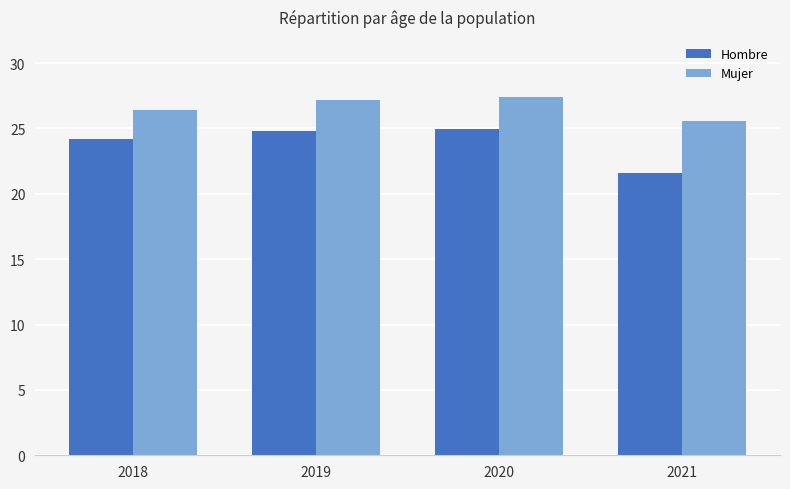

How many groups of bars are there?

4